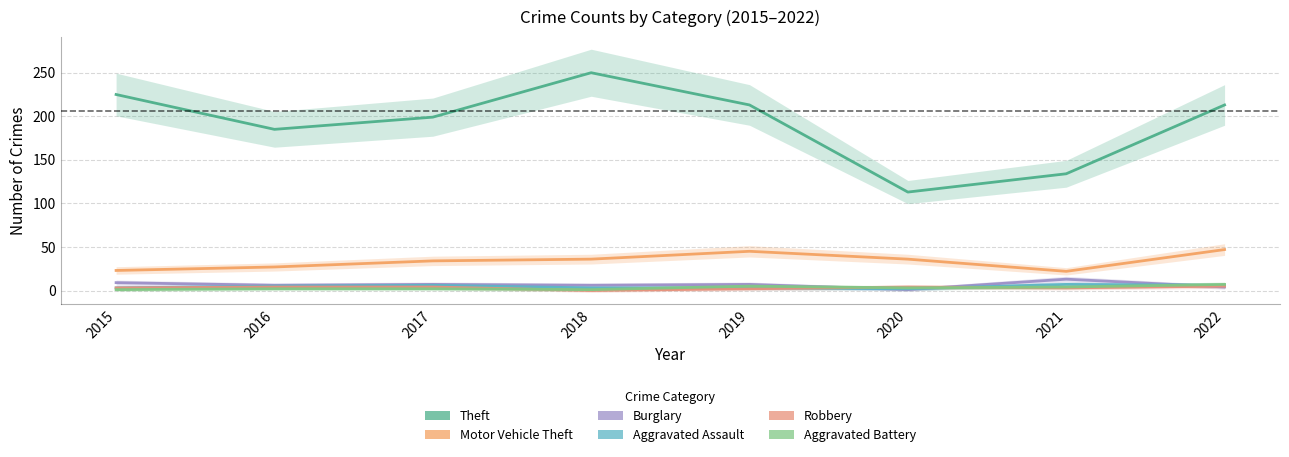

What are all the series names shown in the legend?

Theft, Motor Vehicle Theft, Burglary, Aggravated Assault, Robbery, Aggravated Battery